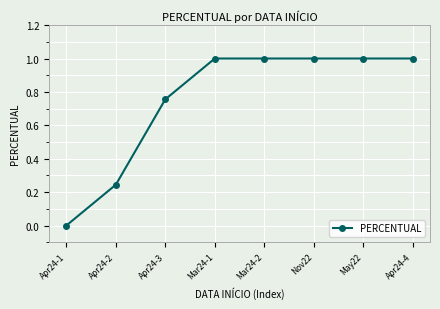

How many values are between 0 and 1?

8